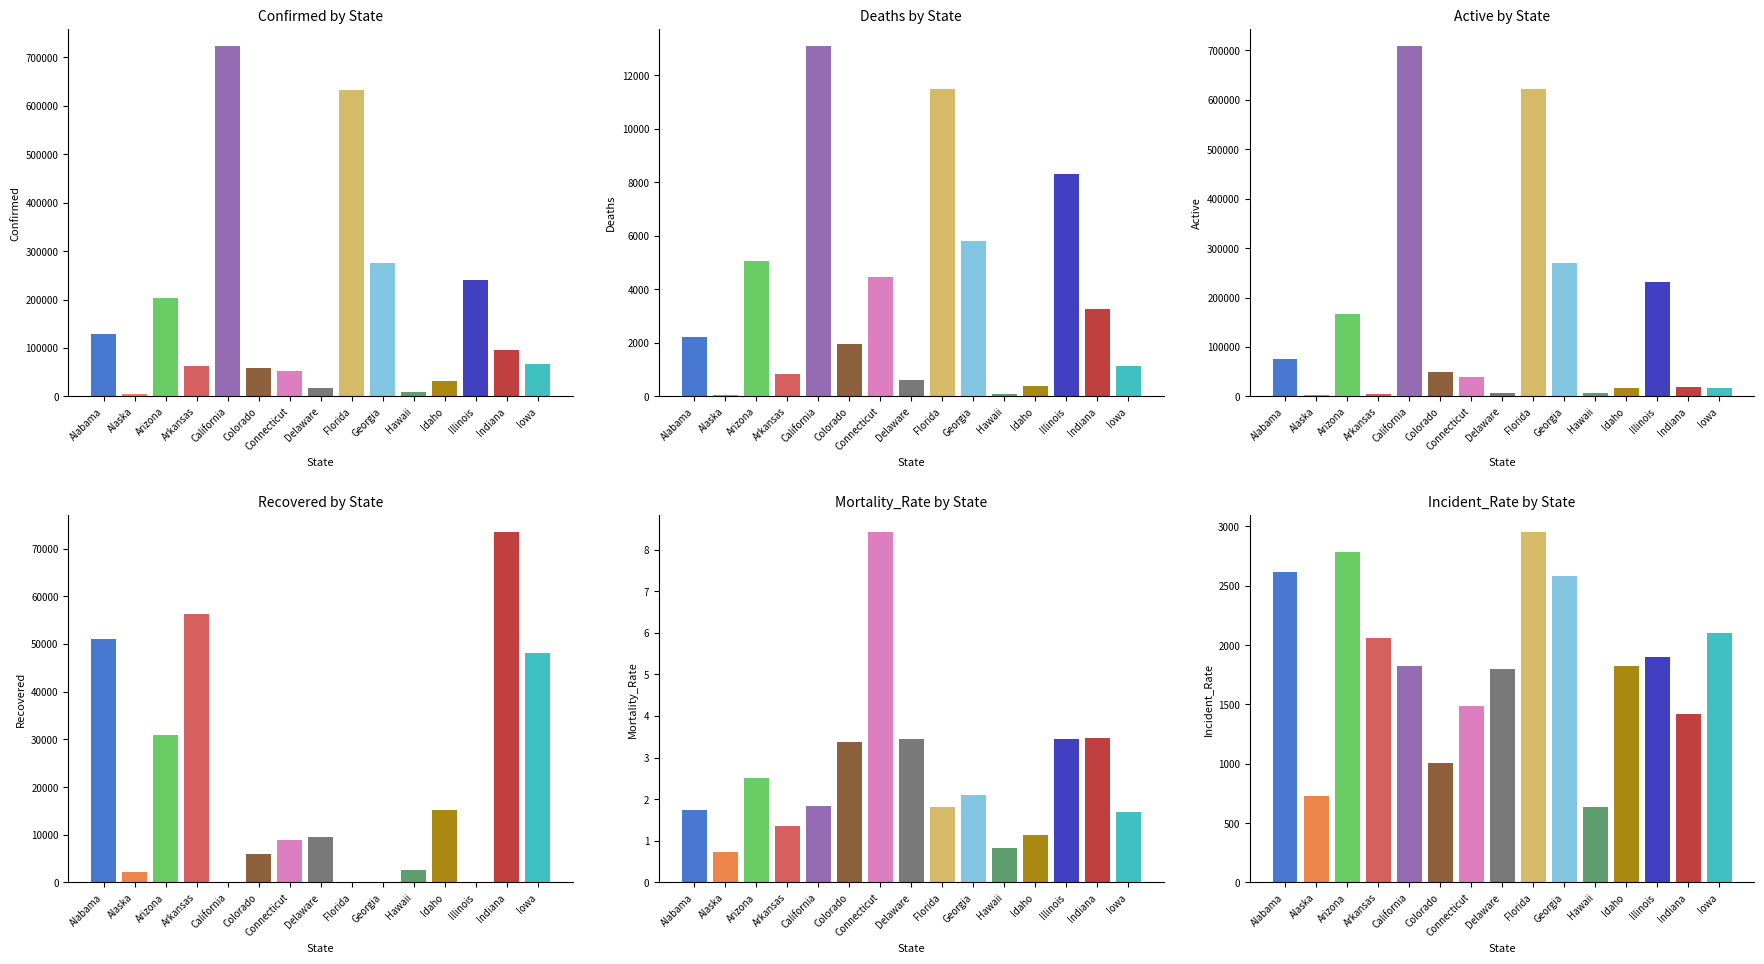

Which series has the largest range (max minus min)?

Confirmed